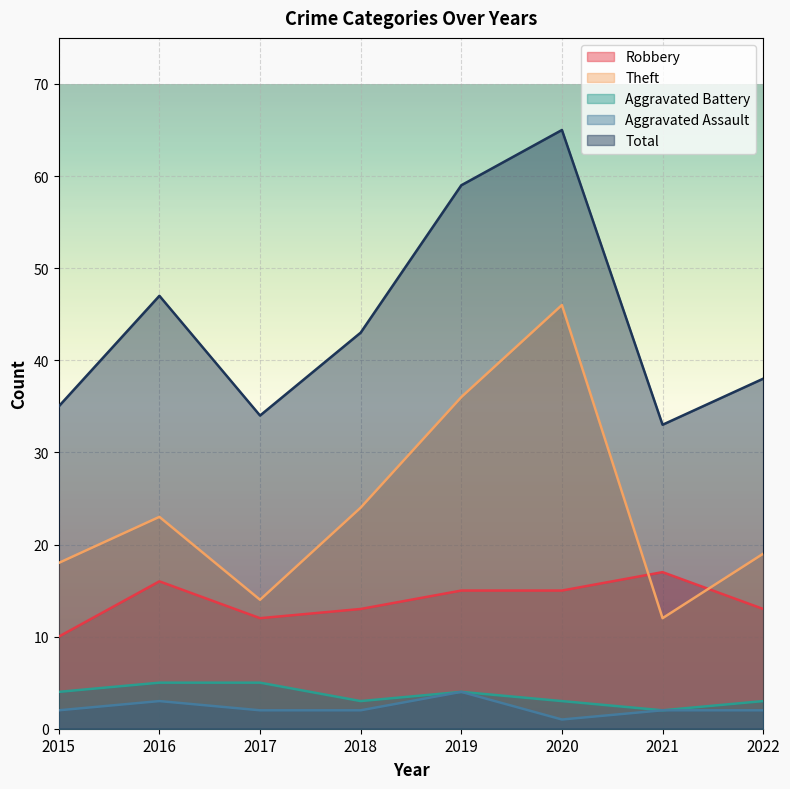

What is the sum of all Robbery values?

111